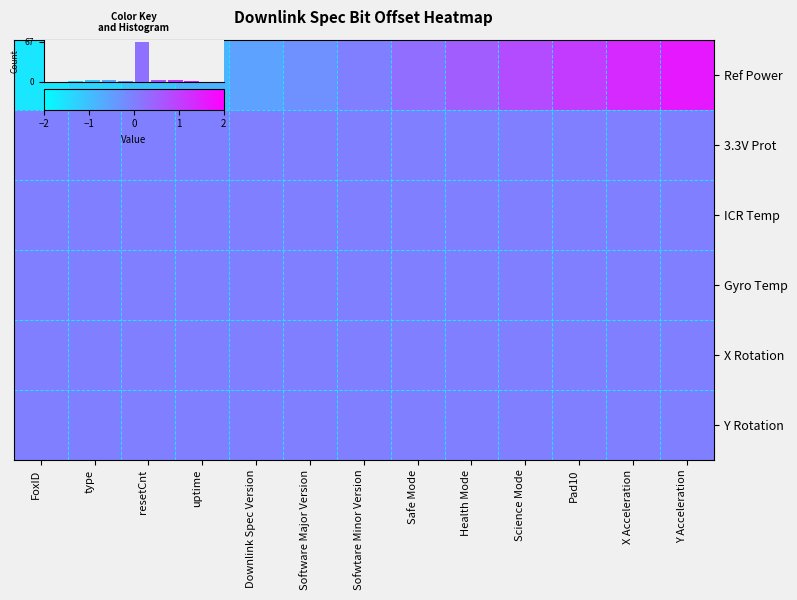

The Gyro Temp series shows 0.0 at Downlink Spec Version. True or false?

True